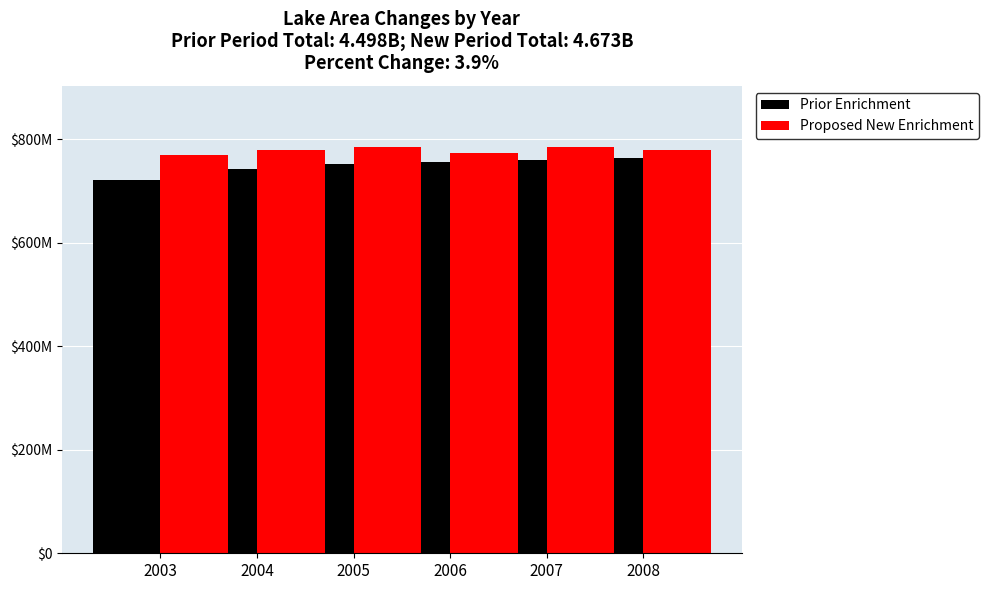

Which category has the lowest value in the Proposed New Enrichment series?

2003